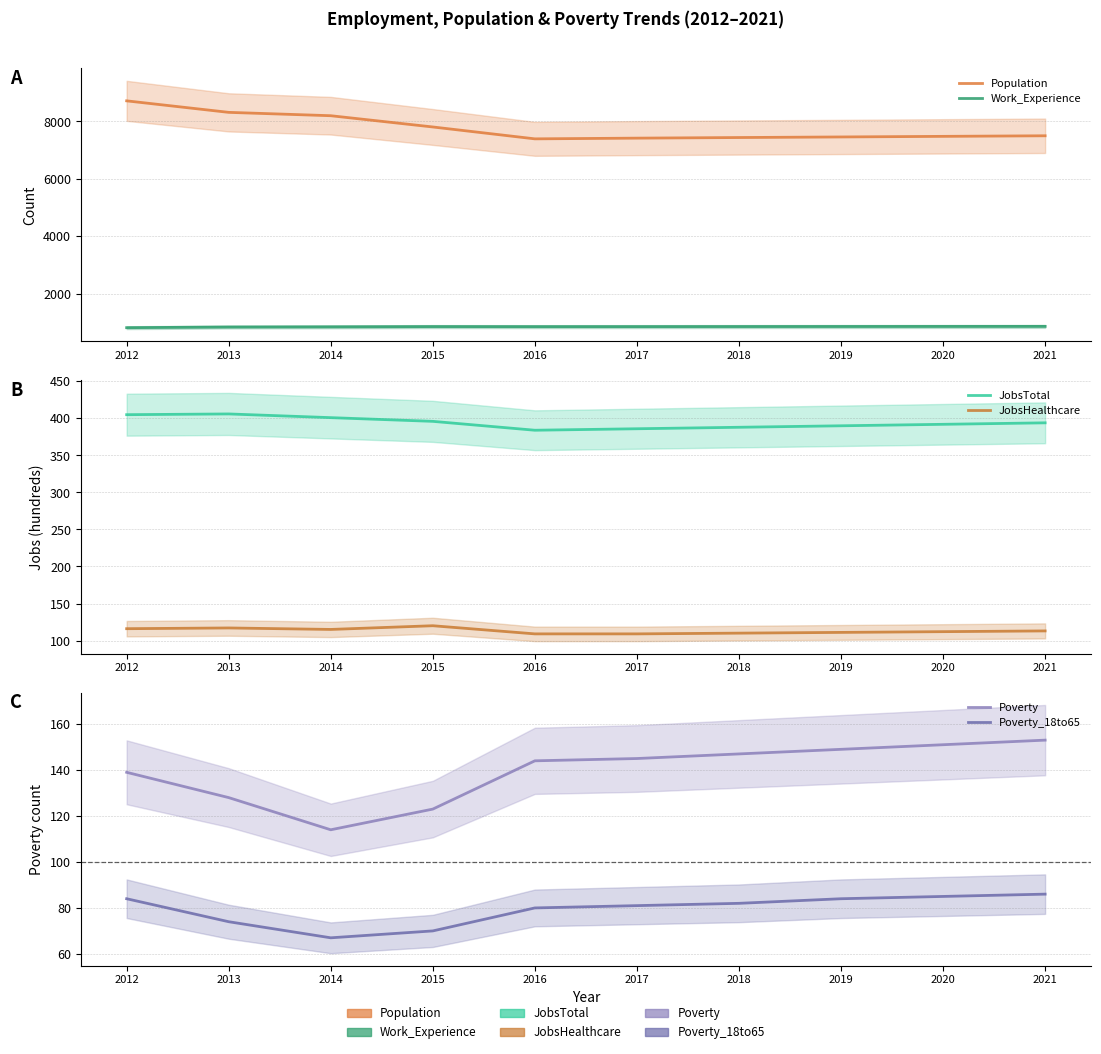

True or false: JobsTotal has more than 2 interior local peaks.

False